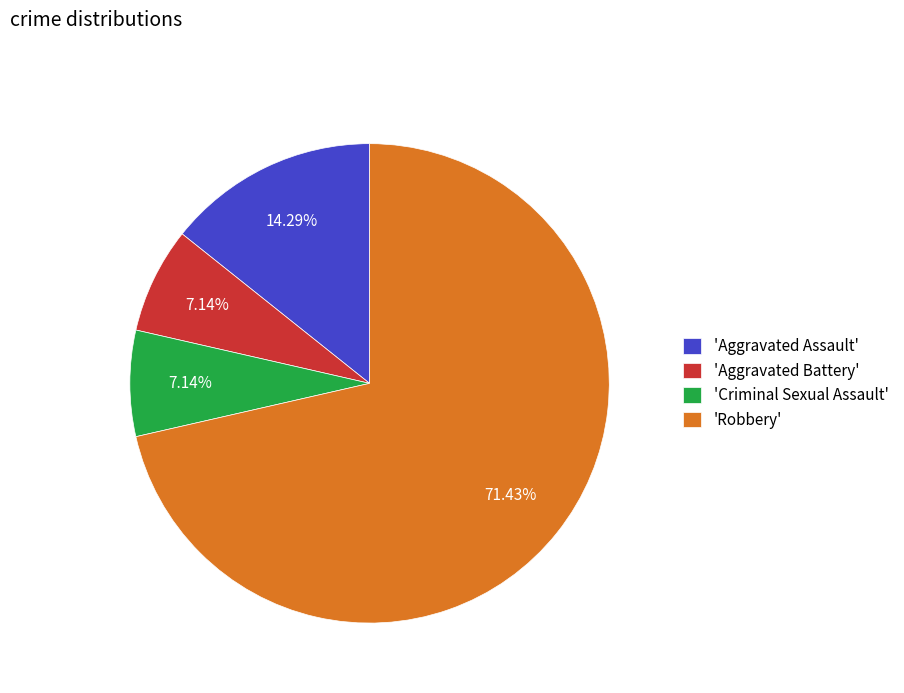

Is 'Aggravated Battery' the majority of the pie?

No